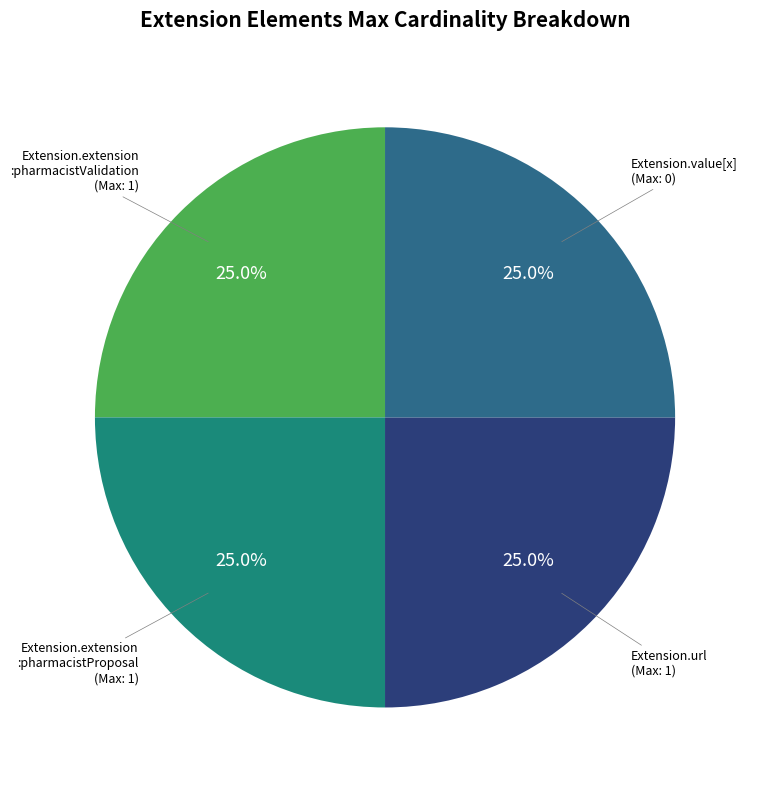

Is there a majority slice in this chart?

No